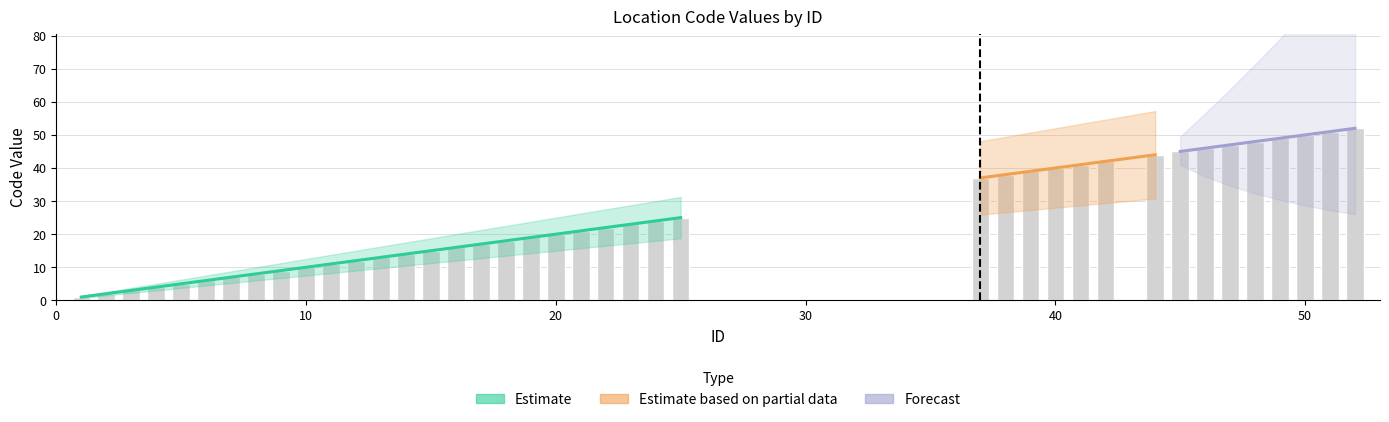

Reading right to left, what are all the values shown in this chart?

52	51	50	49	48	47	46	45	44	42	41	40	39	38	37	25	24	23	22	21	20	19	18	17	16	15	14	13	12	11	10	9	8	7	6	5	4	3	2	1